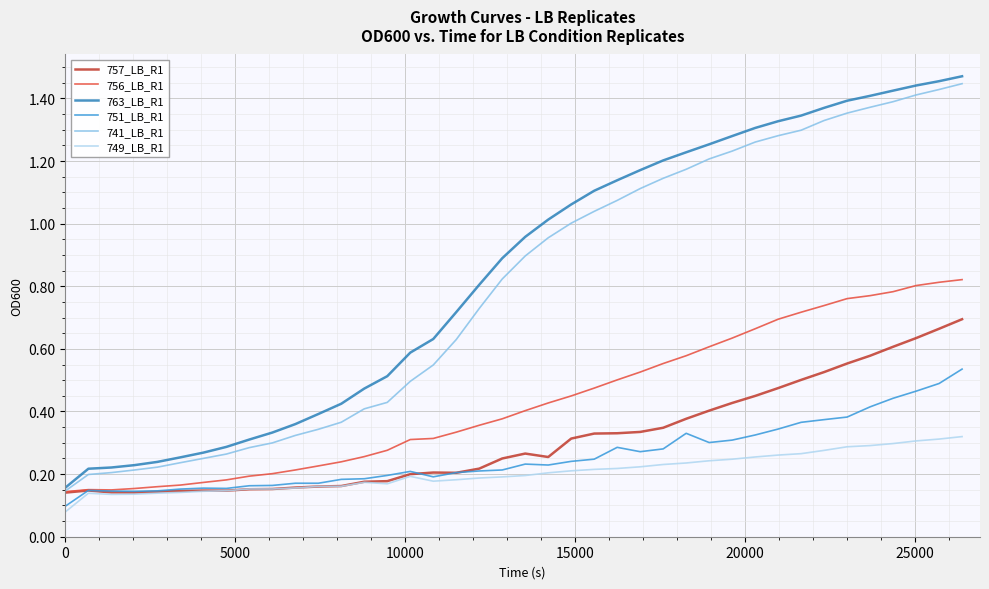

True or false: 763_LB_R1 and 749_LB_R1 cross at least once.

False